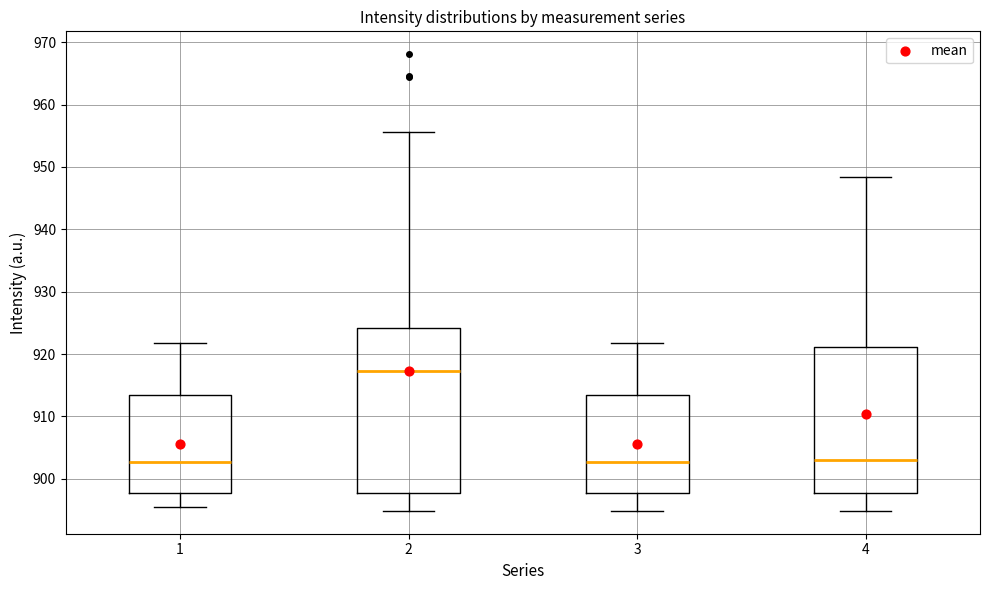

Reading left to right, read every box against the y-axis: the position of its median line, the range the box covers, and the ends of its whiskers. The values are not printed on the chart, so give them approximately, as read against the axis.

1: median 903, box 898 to 913, whiskers 895 to 922
2: median 917, box 898 to 924, whiskers 895 to 956
3: median 903, box 898 to 913, whiskers 895 to 922
4: median 903, box 898 to 921, whiskers 895 to 948